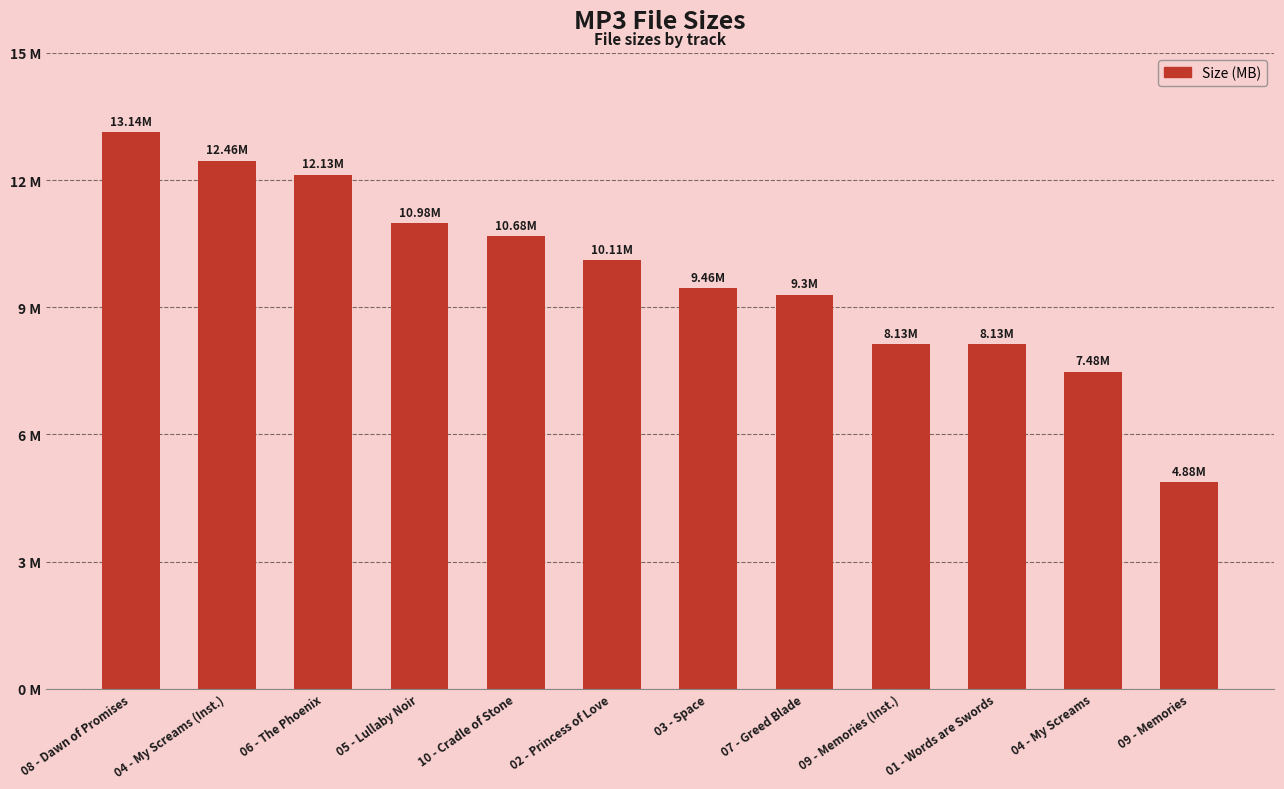

What is the label of the 2nd bar from the right?

04 - My Screams